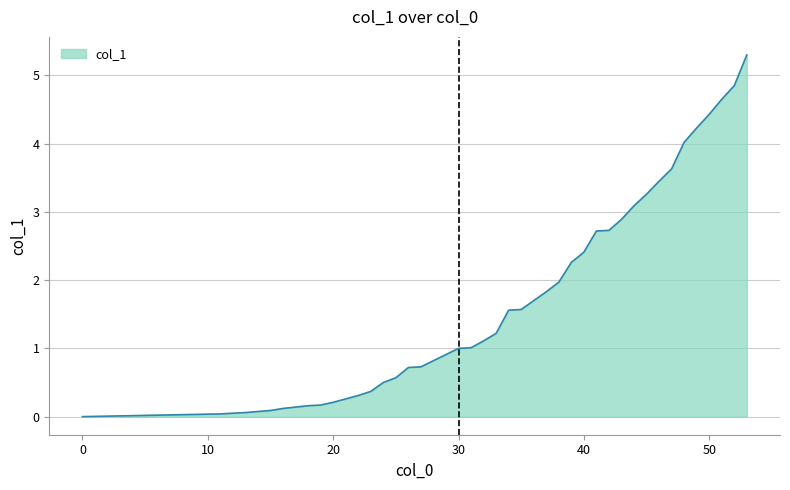

What is the greatest value displayed?

5.3